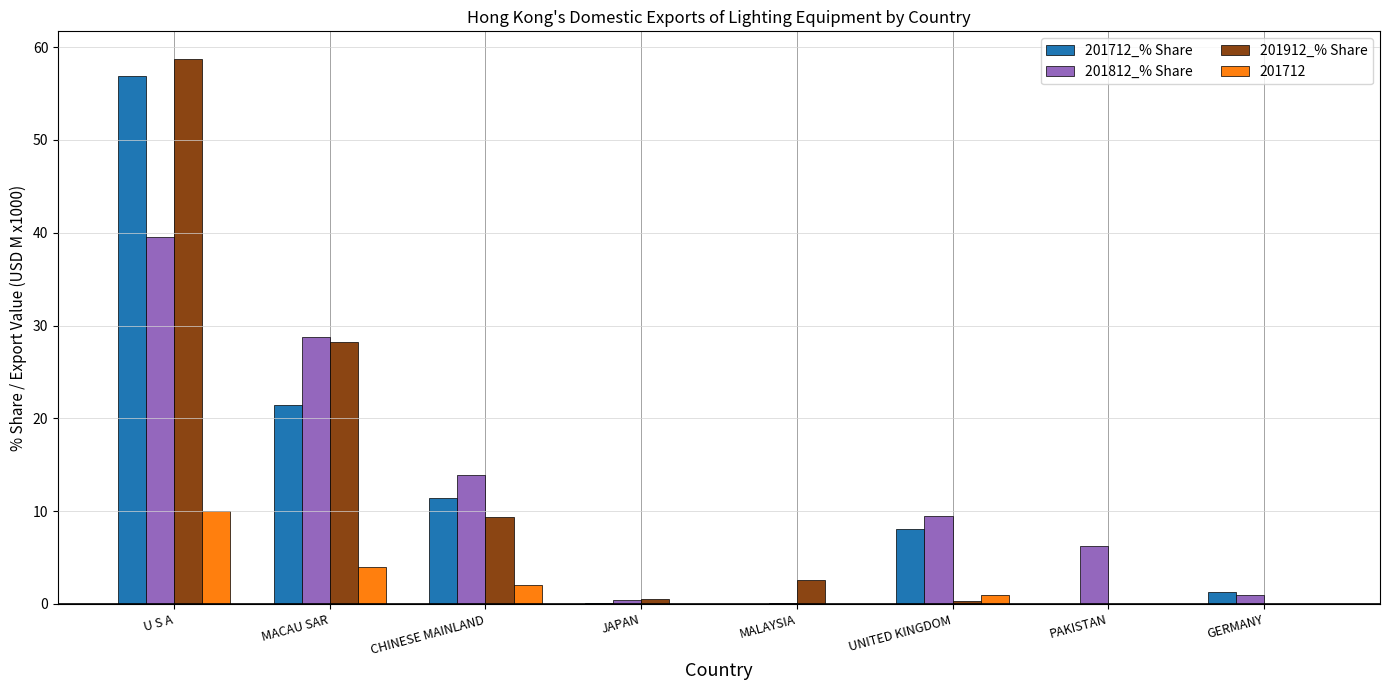

The value of 201812_% Share at CHINESE MAINLAND is 5.1. True or false?

False